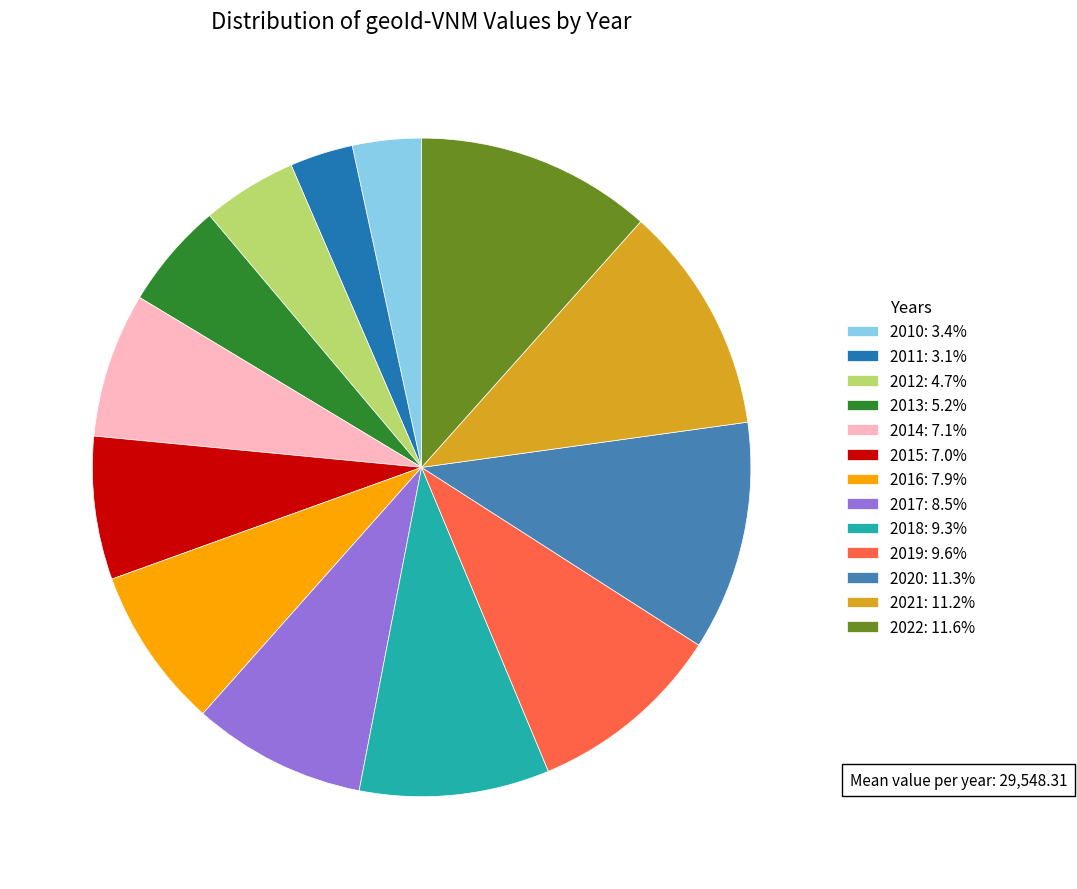

Does any single category account for the majority?

No